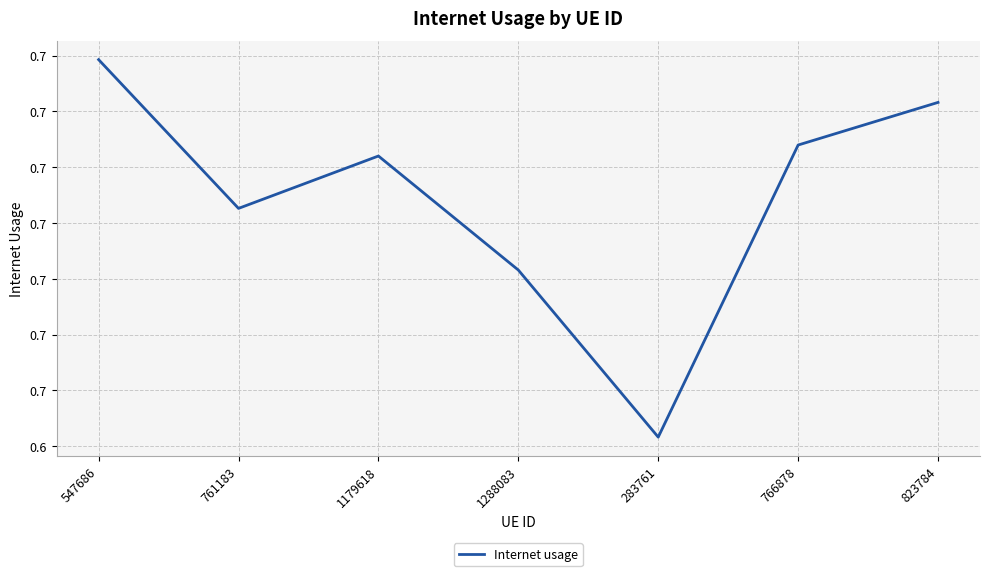

The value at 1179618 is 1.2. True or false?

False